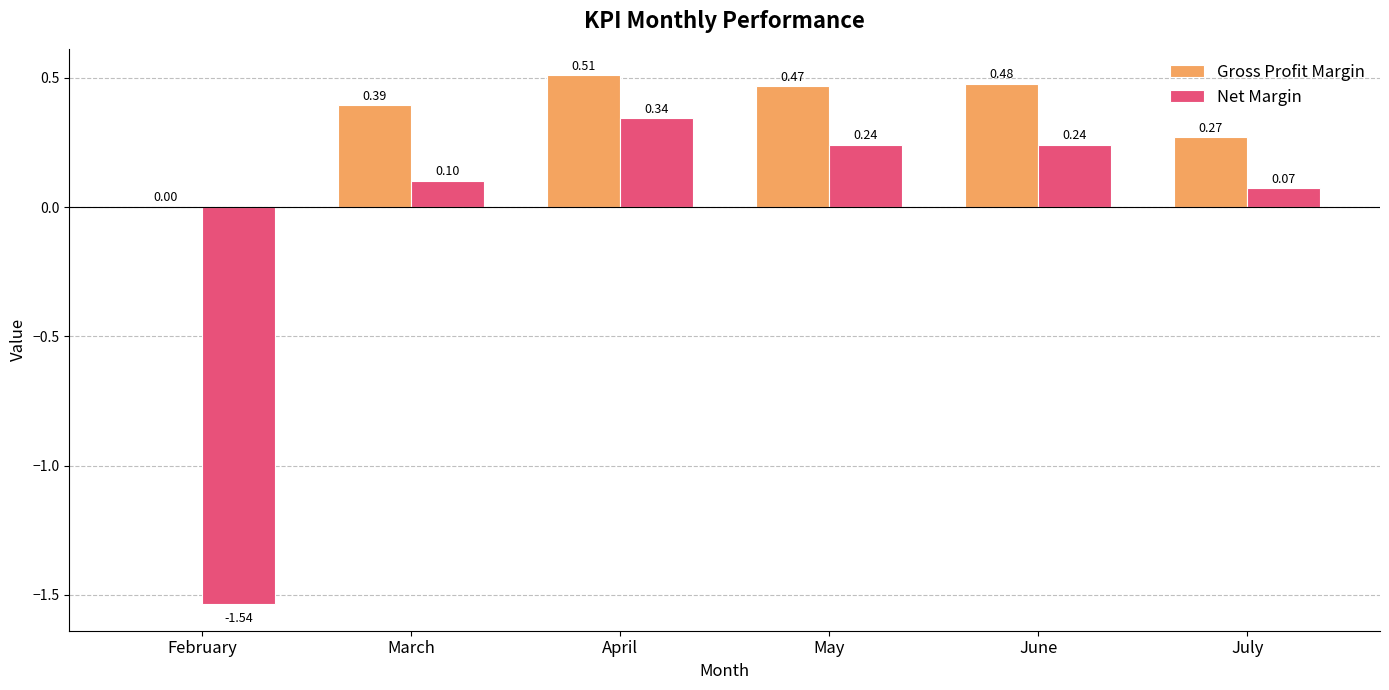

At which category is the sum across all series the highest?

April